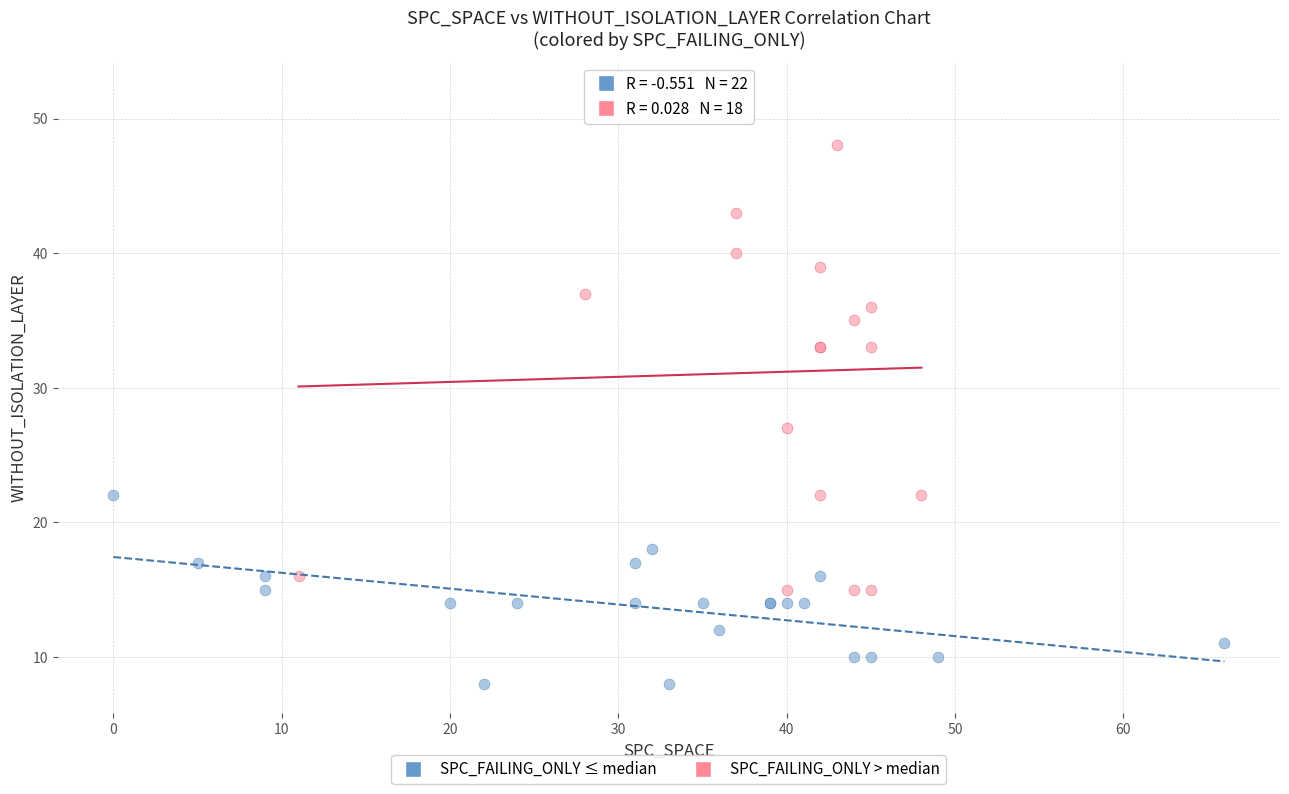

Which series has the widest spread of Y values?

SPC_FAILING_ONLY > median